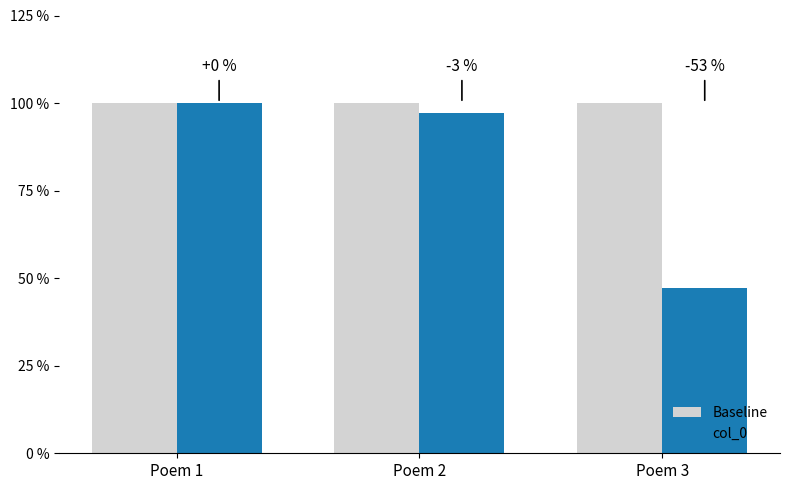

The Baseline series shows 1669815 at Poem 1. True or false?

False